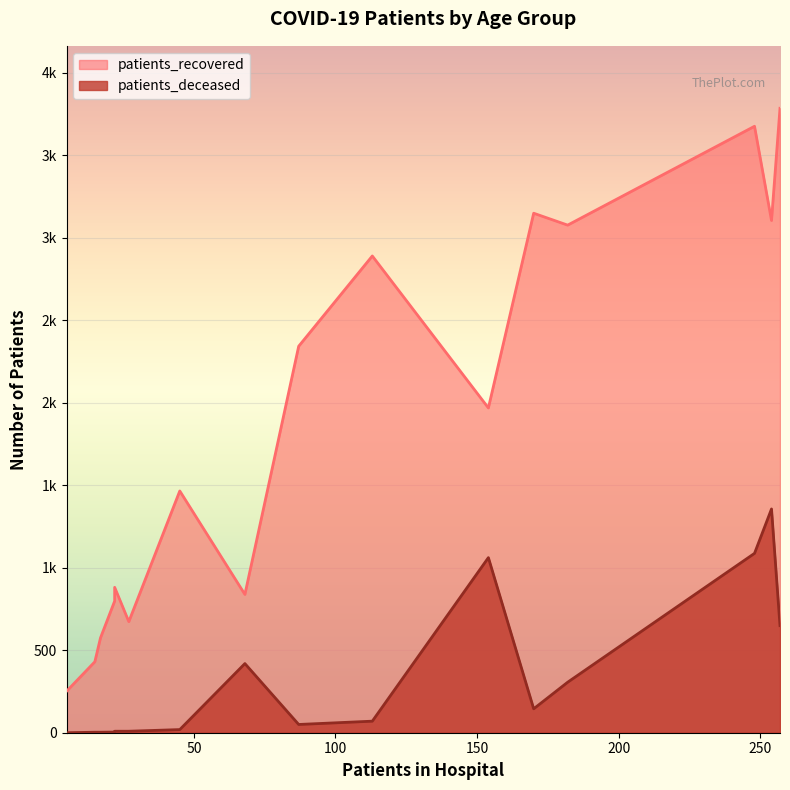

Rank the series by their average value, from lowest to highest.

patients_deceased, patients_recovered